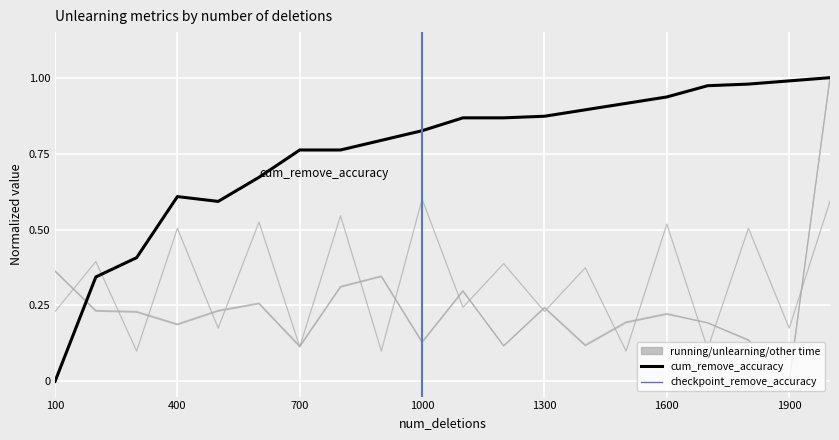

What is the average value of the cum_remove_accuracy series?

0.8